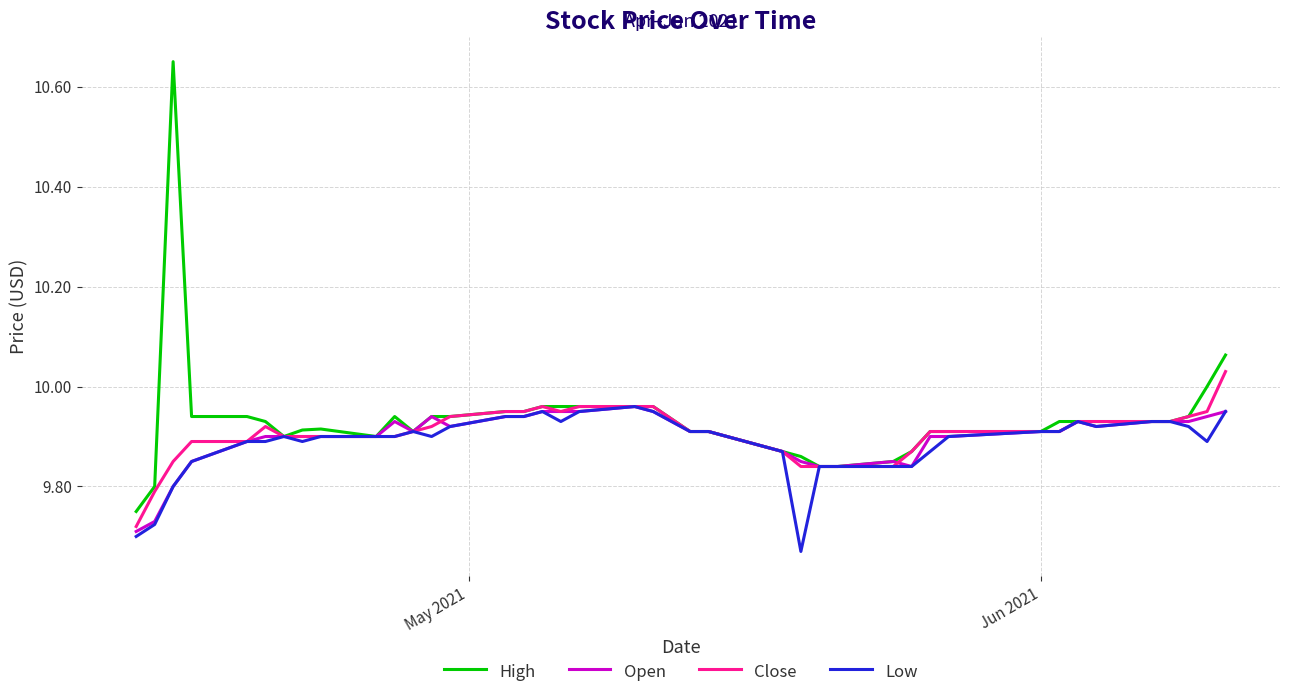

Which series has the widest spread of values?

High